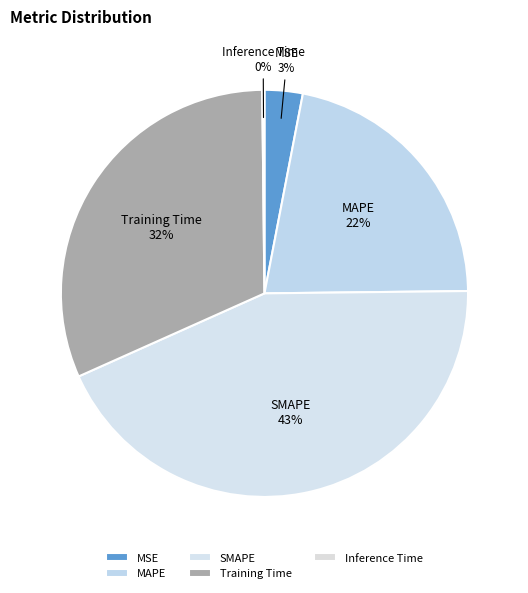

Between Training Time and MAPE, which is larger?

Training Time